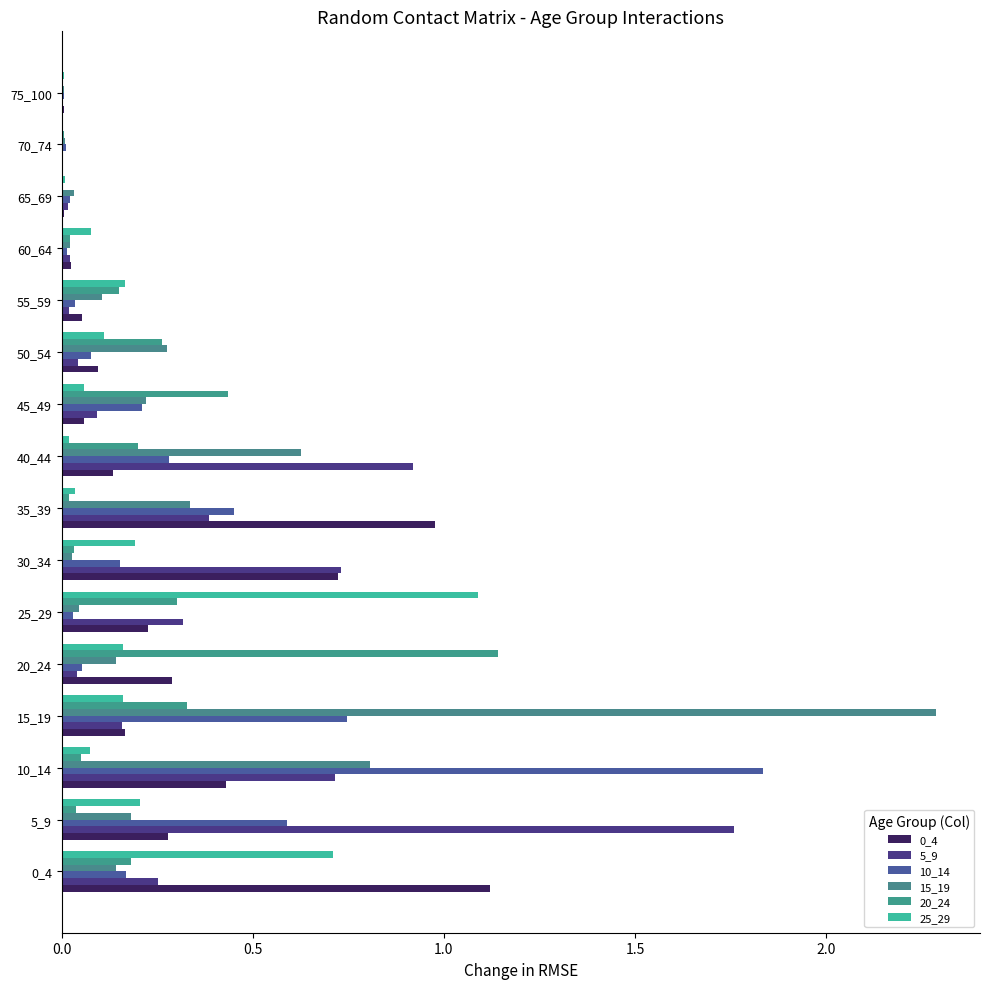

What is the average value of the 10_14 series?

0.3